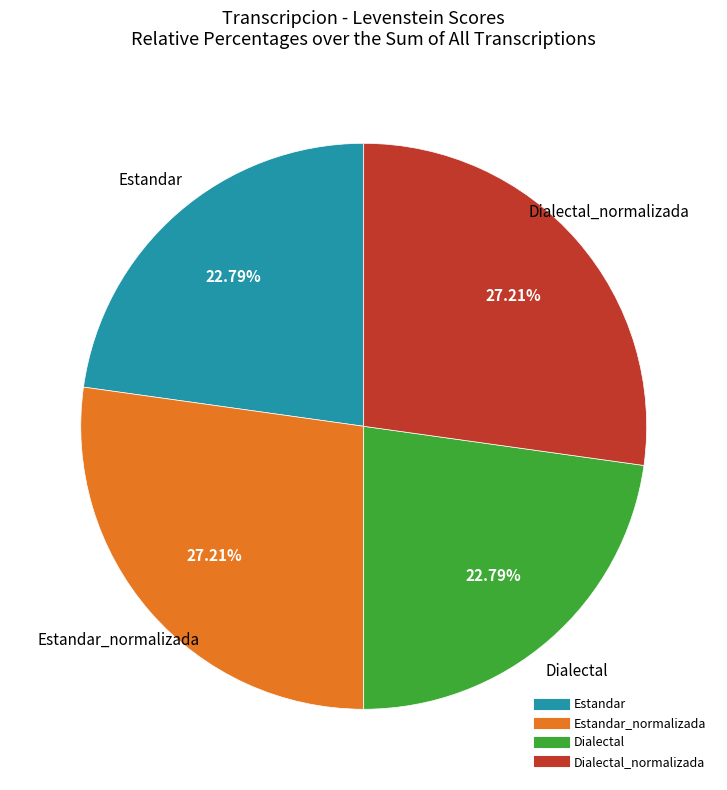

Does any single category account for the majority?

No